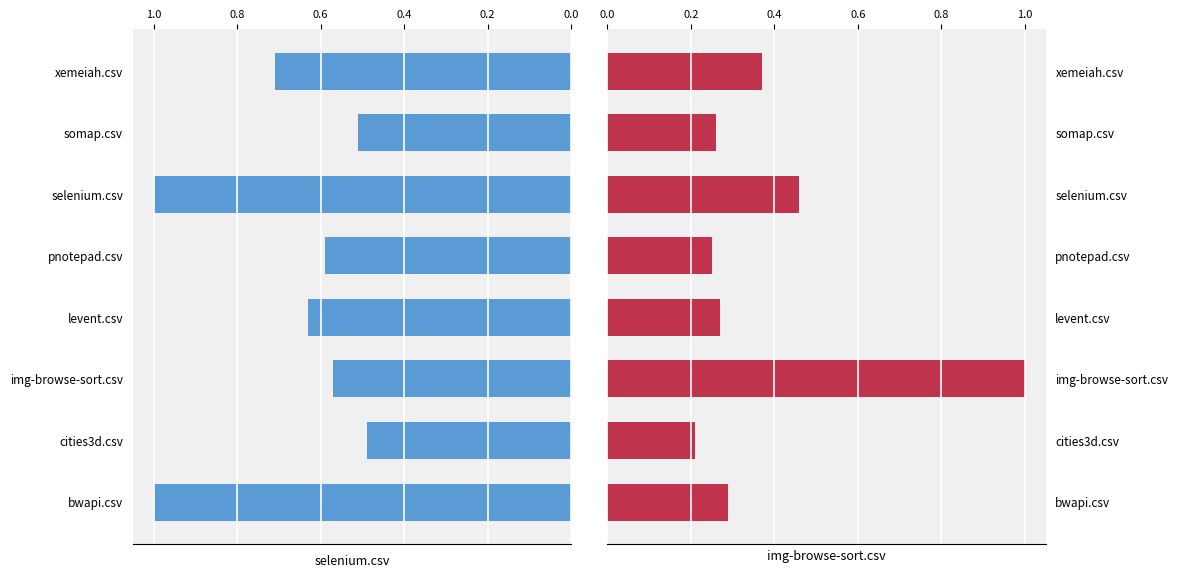

What is the highest value of the selenium.csv series?

1.0